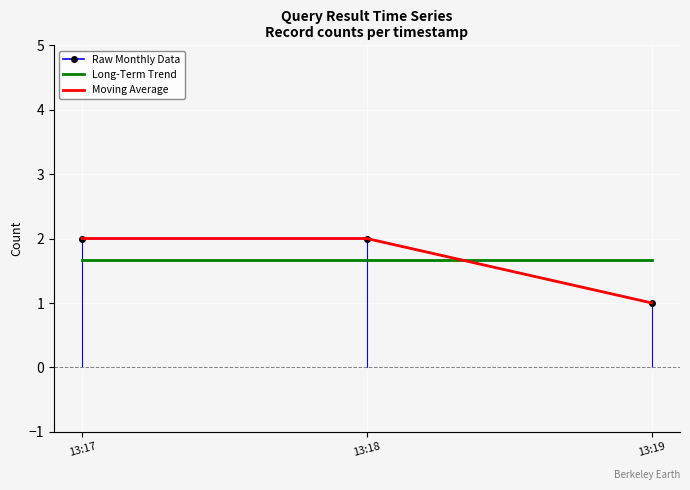

How many distinct data groups are displayed?

3